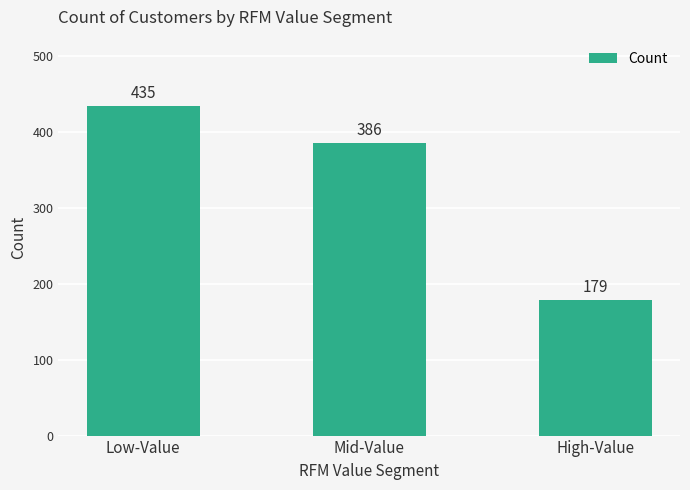

The value at Low-Value is 88. True or false?

False